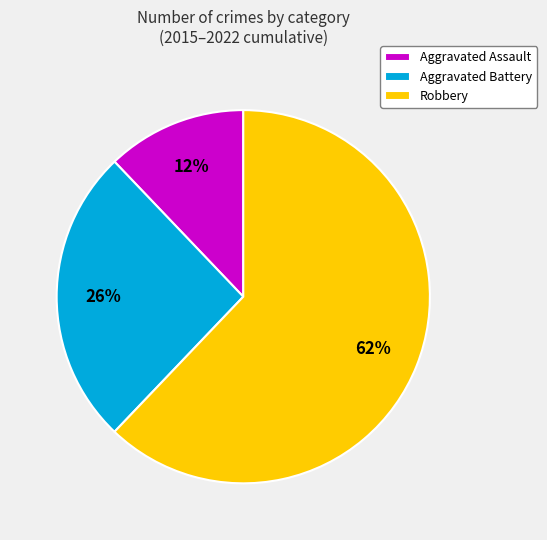

Is it true that Aggravated Assault is 34% of the pie?

False